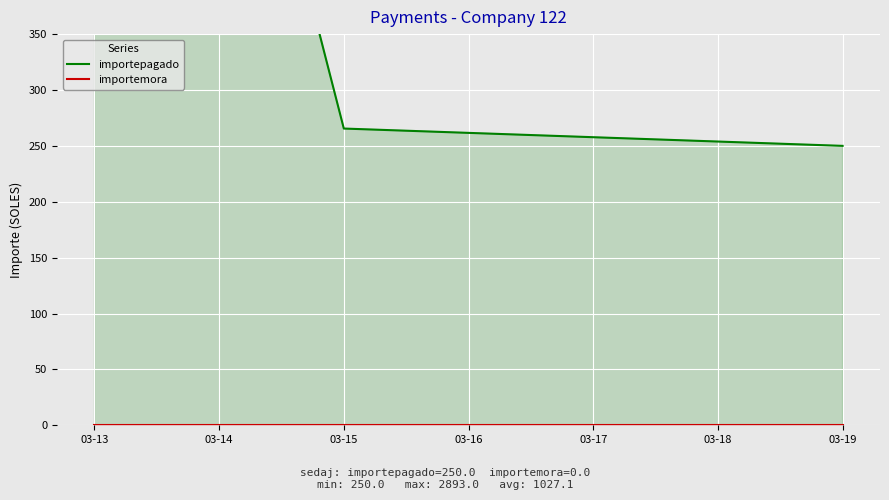

Which series has the largest total across all categories?

importepagado